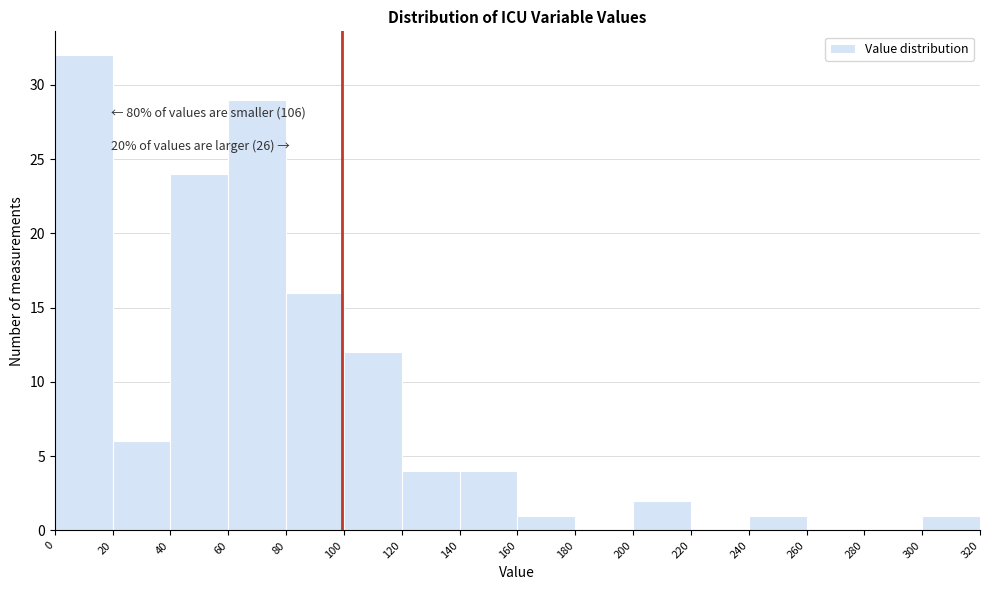

Over which range of the x-axis is the bar tallest?

0 to 20